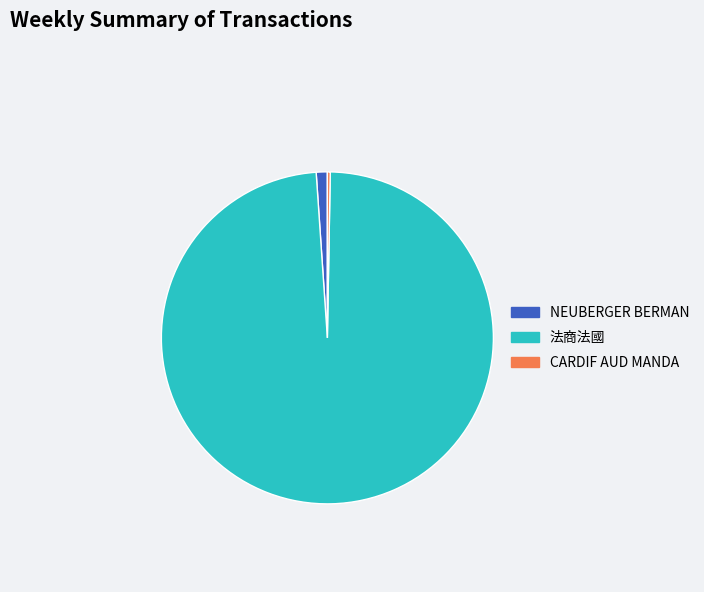

Which has a higher value, NEUBERGER BERMAN or 法商法國?

法商法國